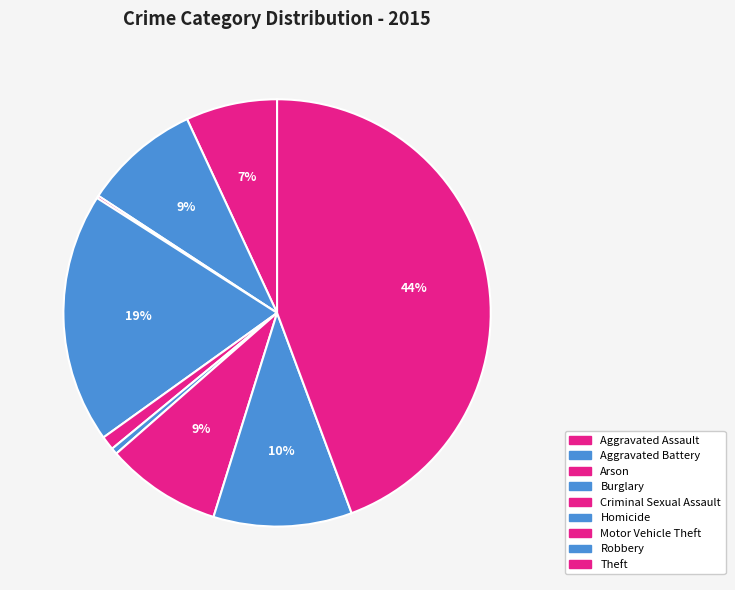

Which slice is the smallest?

Arson